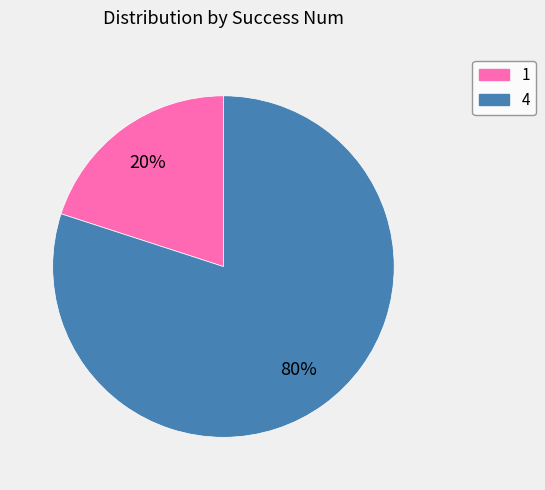

To the nearest percent, what is the combined percentage of 4 and 1?

100%